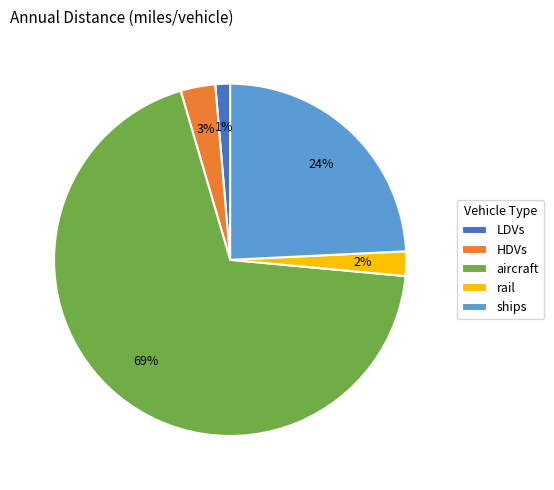

Is there a majority slice in this chart?

Yes